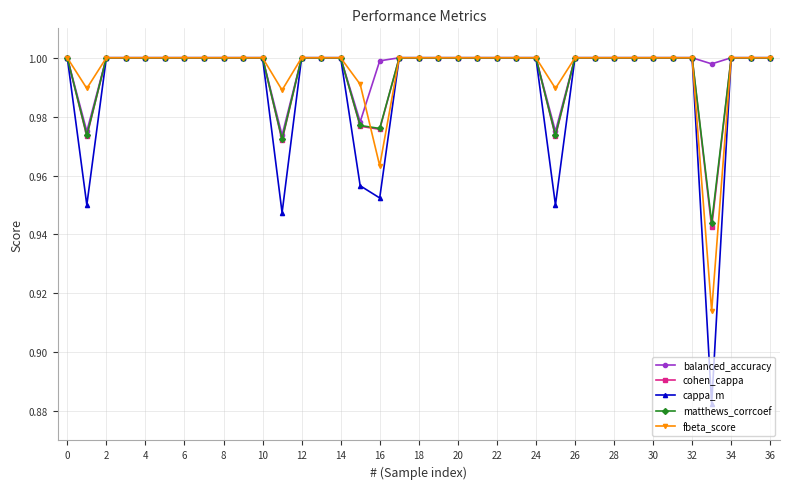

At how many categories does at least one series exceed 0?

37